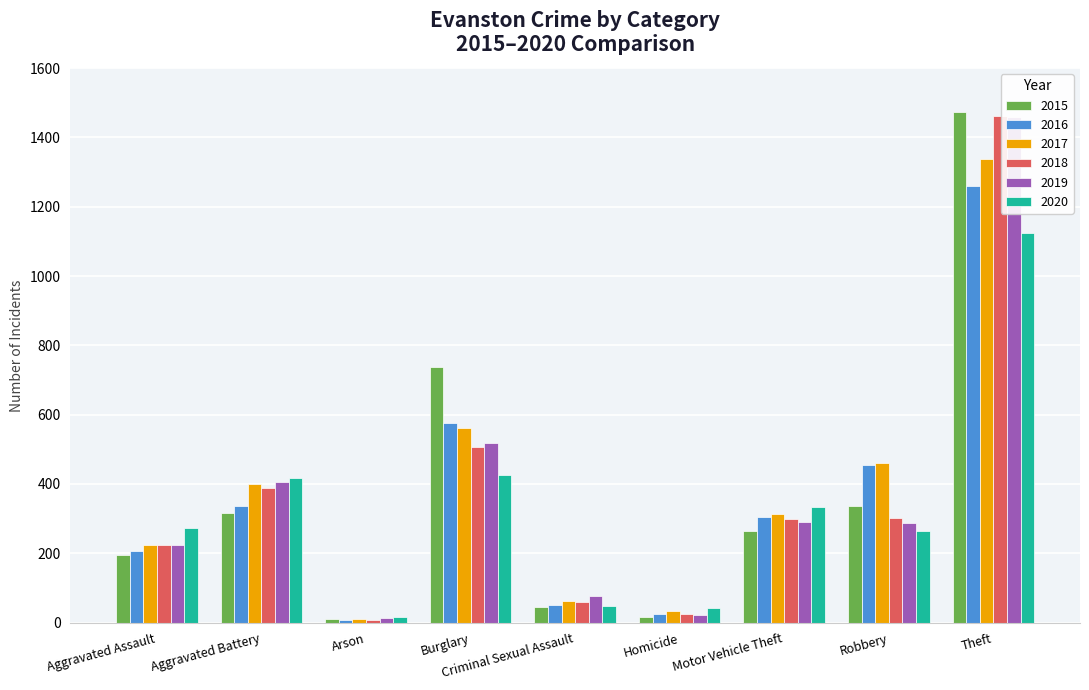

At which label does 2019 first exceed 287?

Aggravated Battery